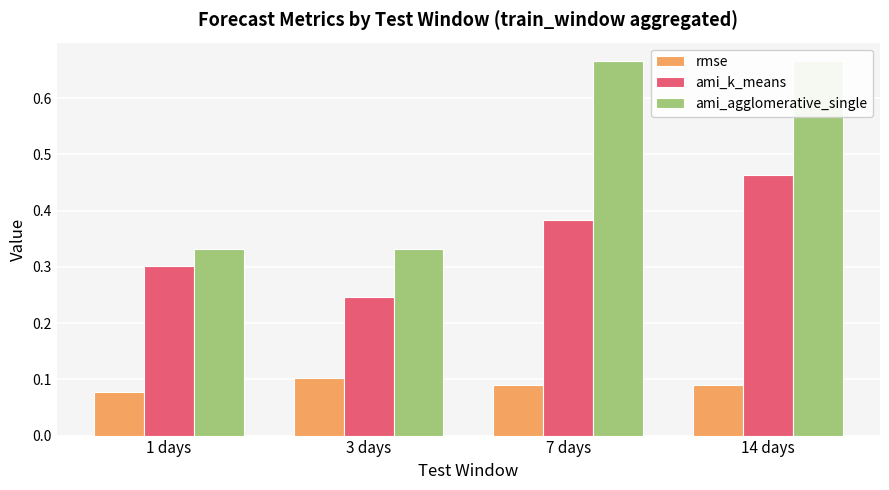

What is the difference between the ami_k_means values at 1 days and 3 days?

0.1